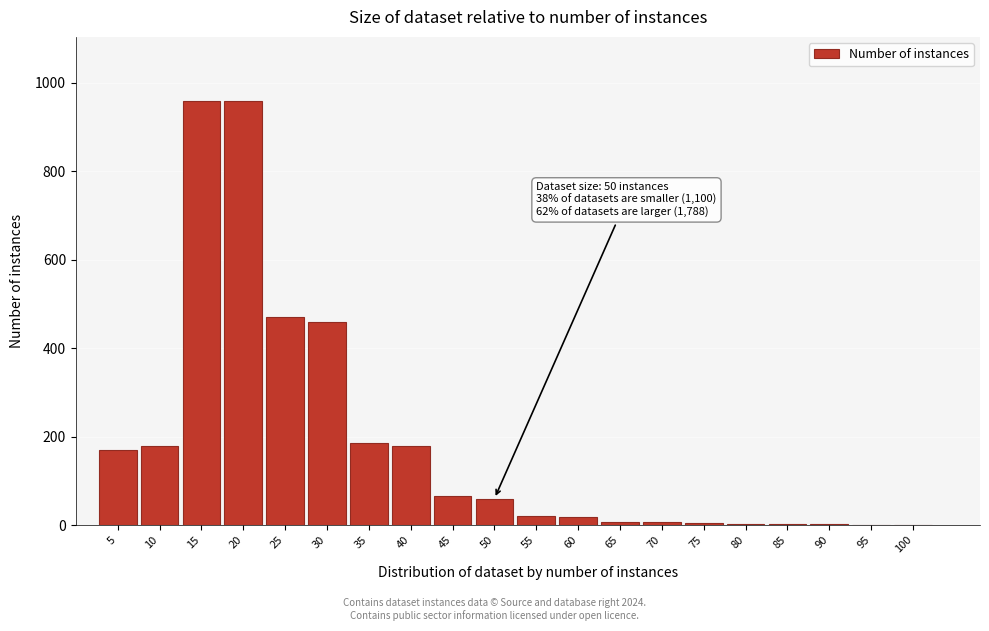

What is the sum of all values?

3755